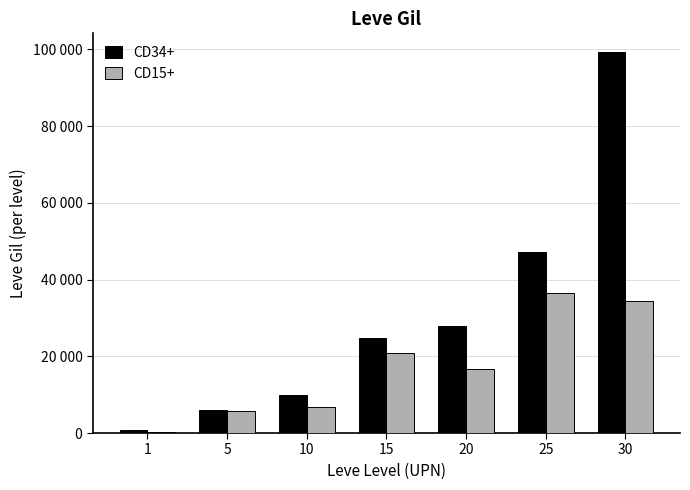

What is the difference between the maximum and minimum values in the CD15+ series?

36230